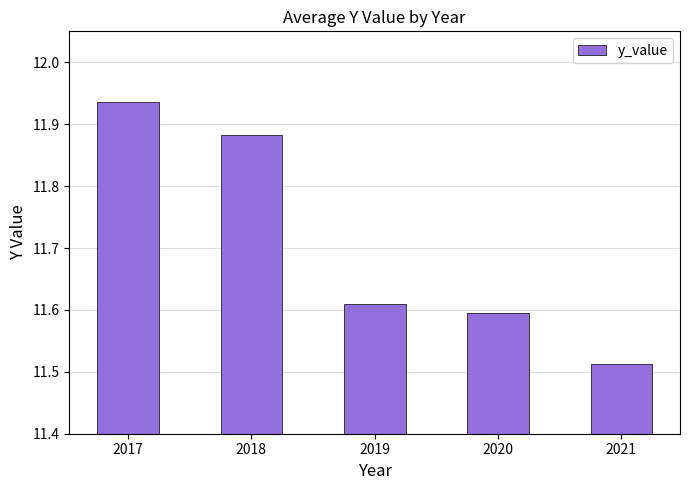

Which category has the lowest value across all series?

2021